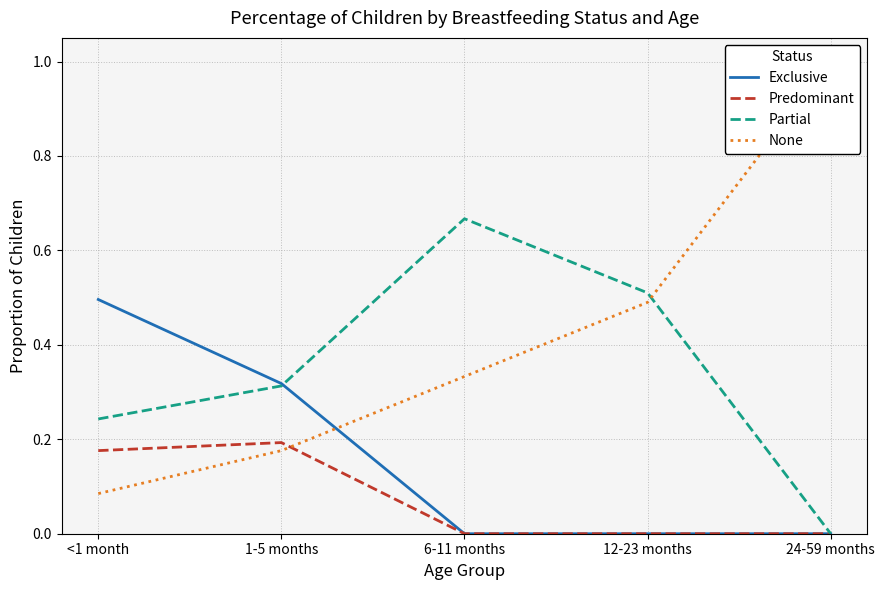

What is the spread (max minus min) of values at 1-5 months?

0.1